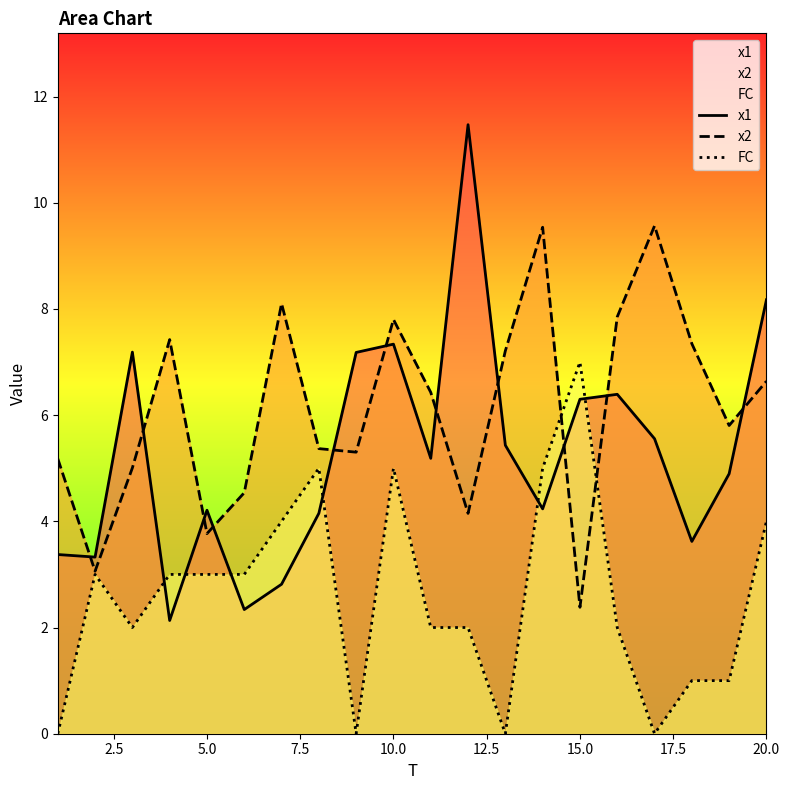

At which category is the sum across all series the highest?

10.0